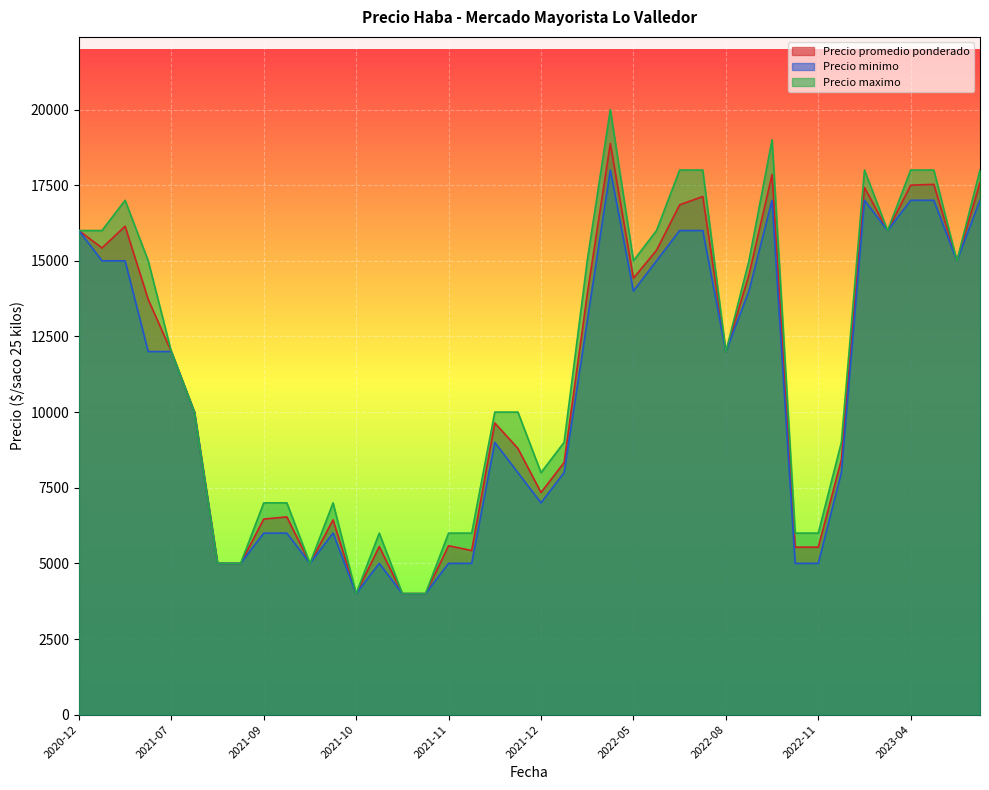

How many lines are shown in the chart?

3